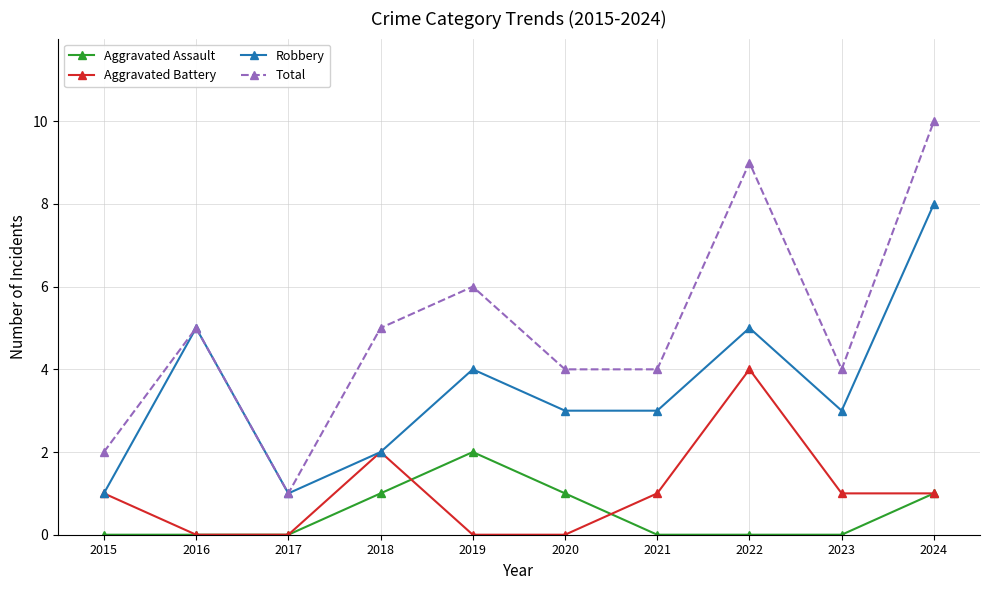

Is the value of Aggravated Battery at 2024 greater than the value of Total at 2016?

No